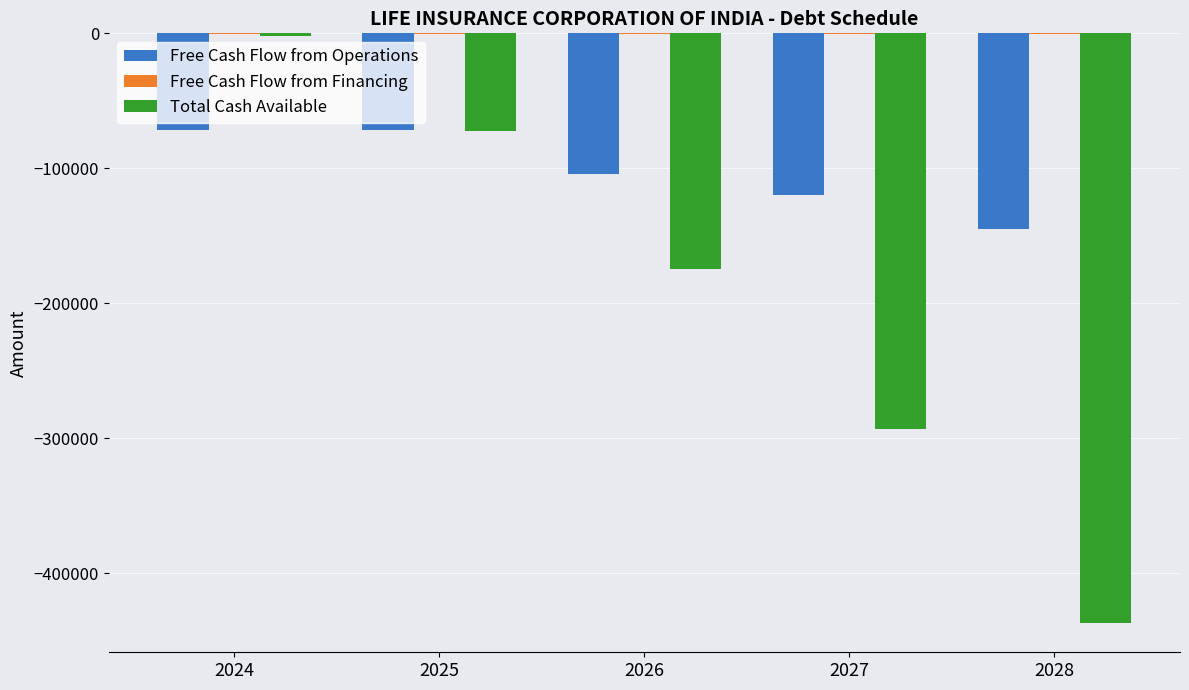

Which series changed the most between 2027 and 2028?

Total Cash Available